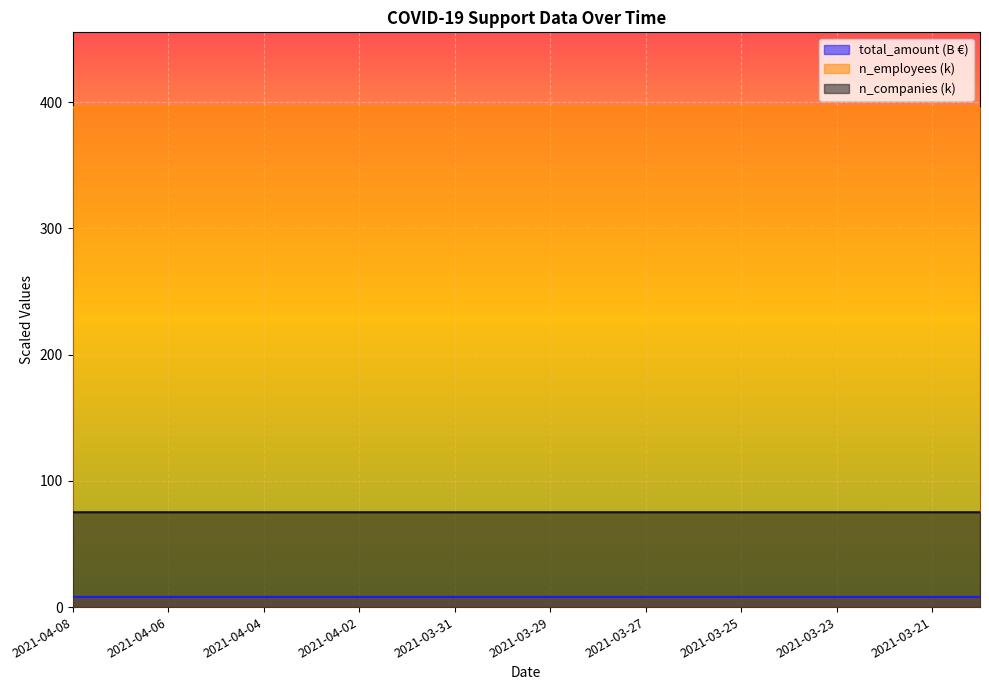

How many n_companies values are between 75 and 76?

20